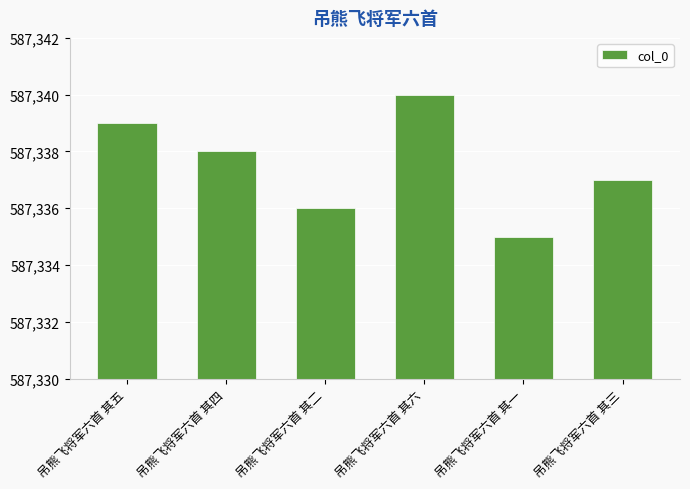

What is the sum of all values?

3524025